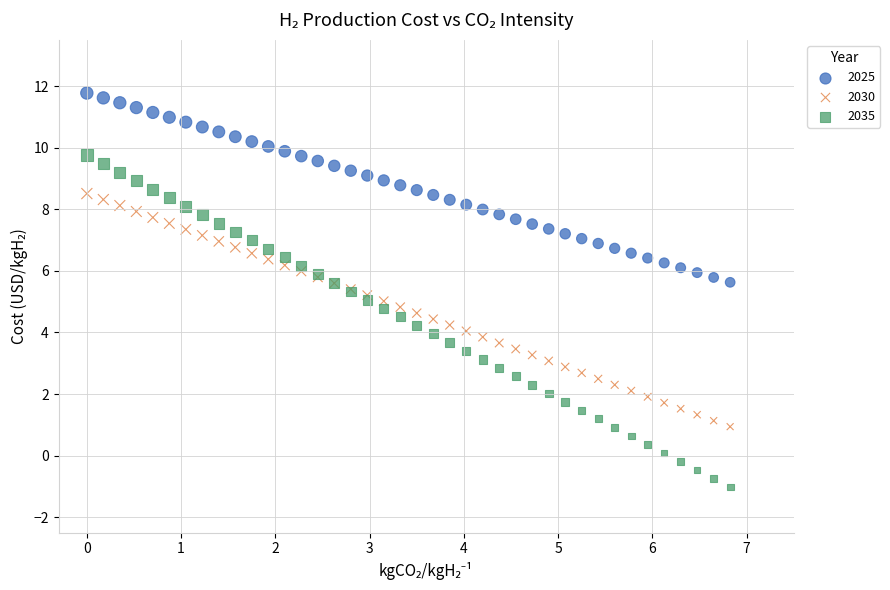

Which series has the largest Y range (max minus min)?

2035